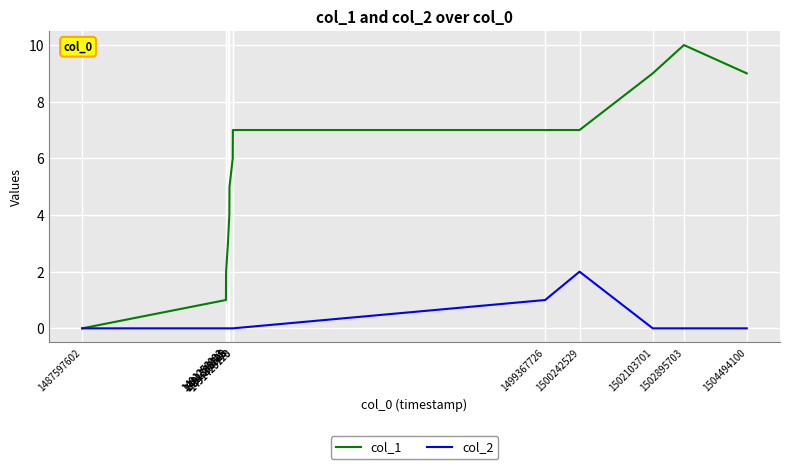

List the series in order of their peak value, lowest first.

col_2, col_1